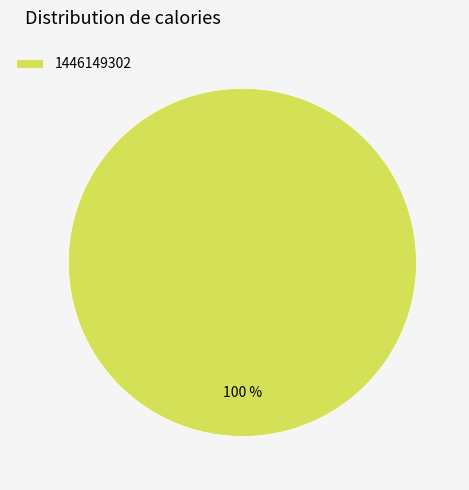

Which slice represents more than half of the pie?

1446149302